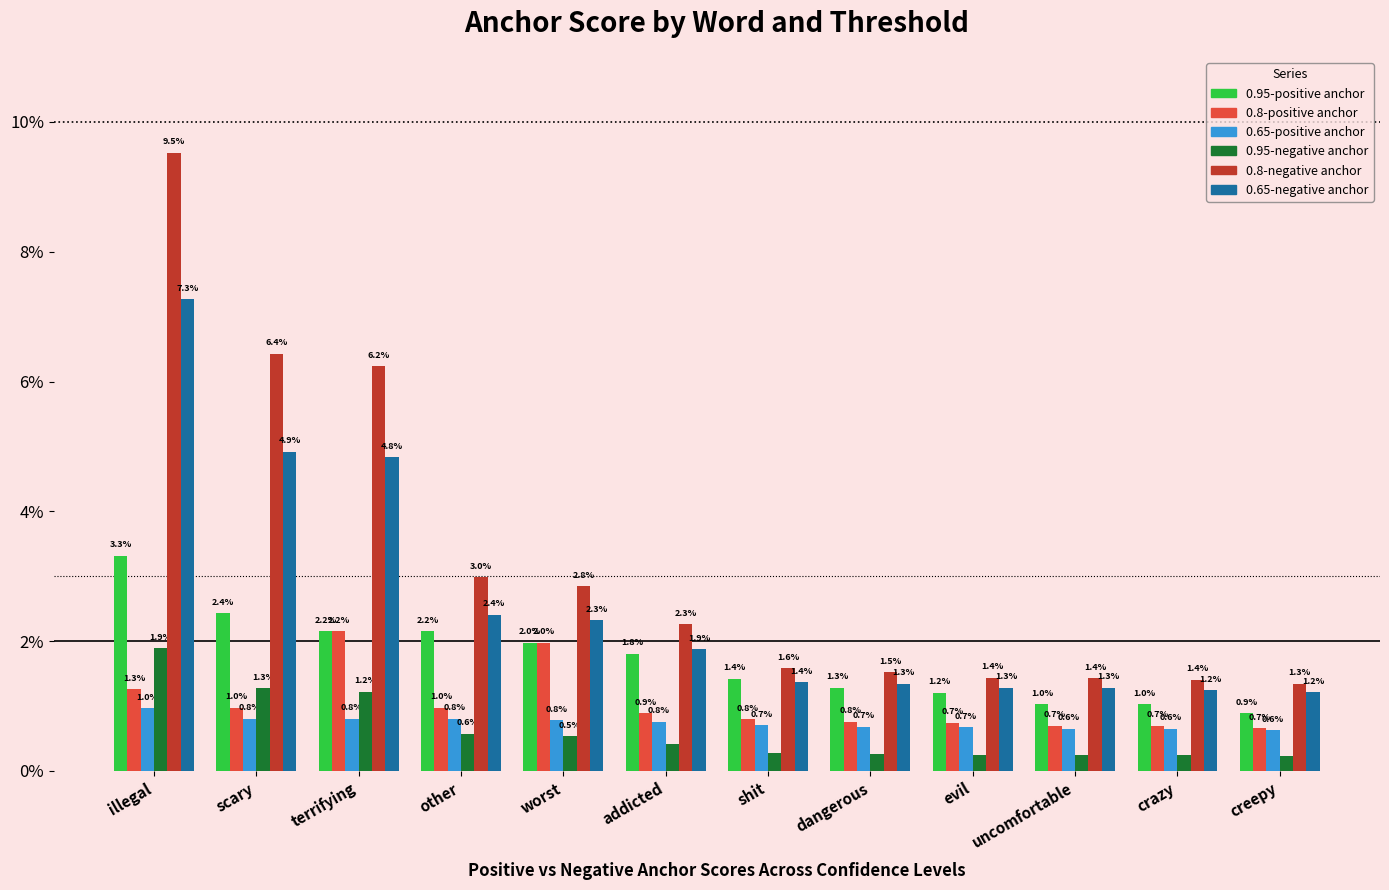

Does the chart contain stacked bars?

No